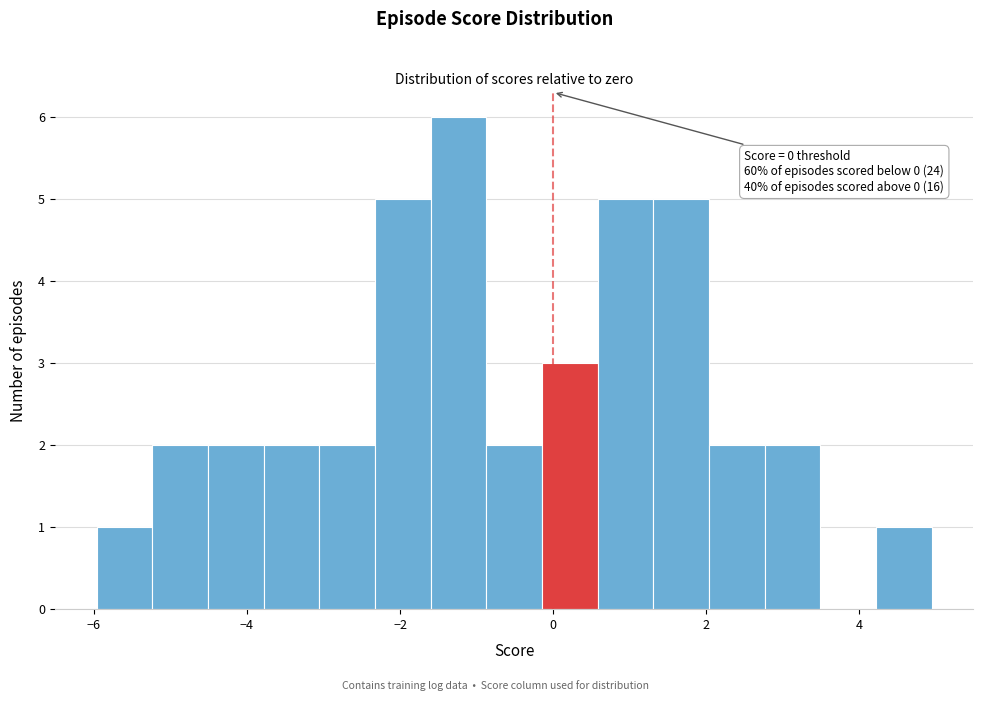

Read against the x-axis, roughly where is the centre of the tallest bar?

-1.2